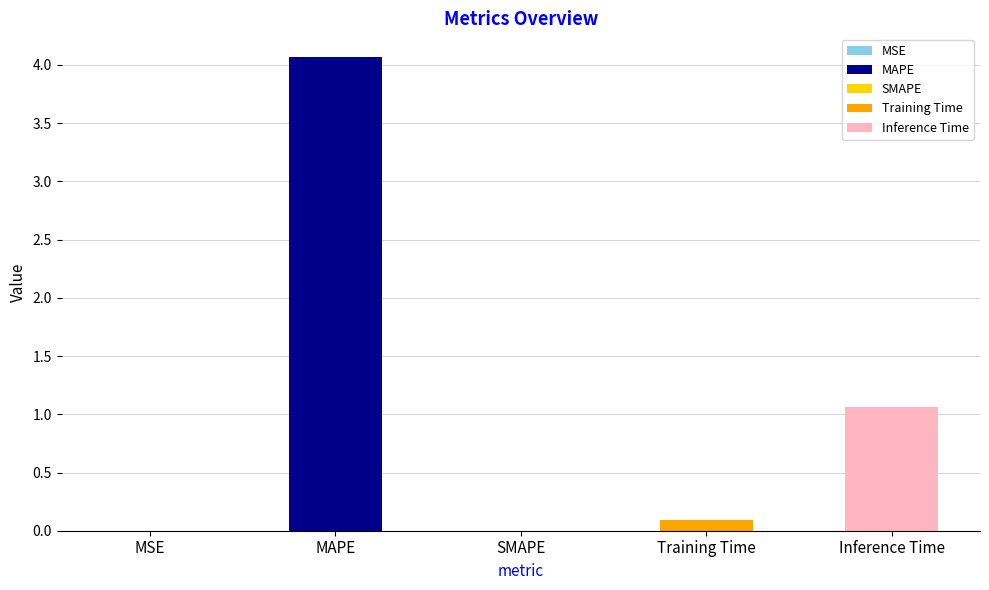

At which category does the chart reach its peak across all series?

MAPE